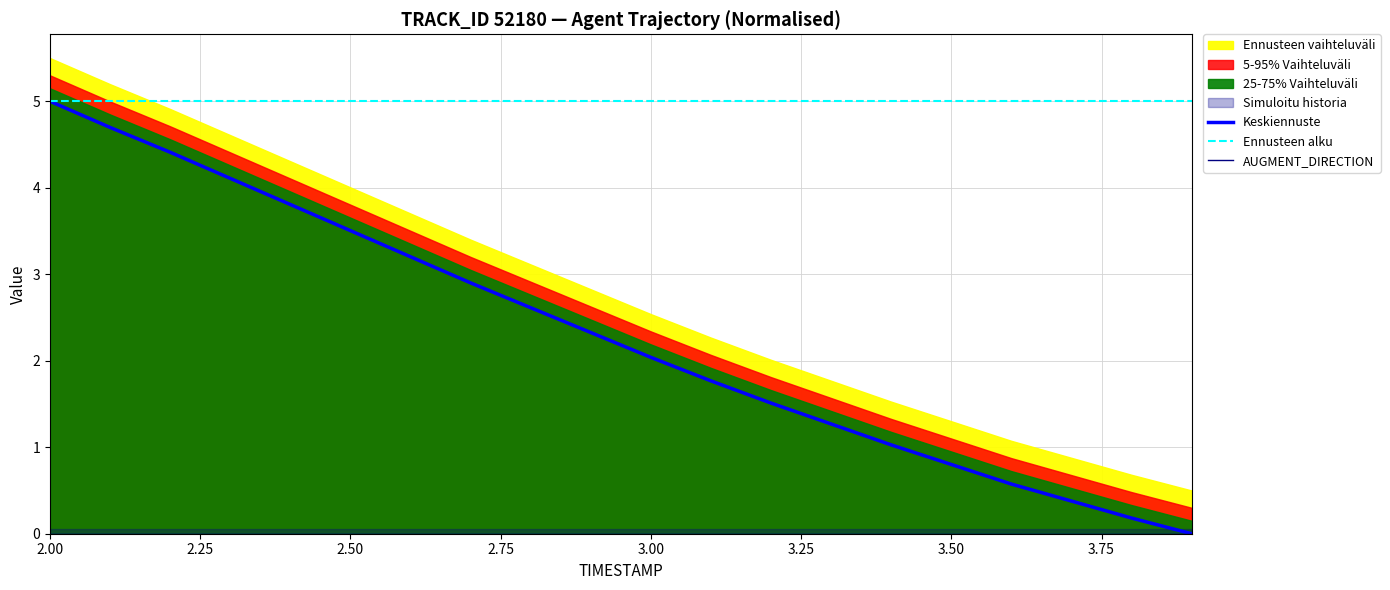

The Ennusteen alku series shows 5.0 at 3.00. True or false?

True